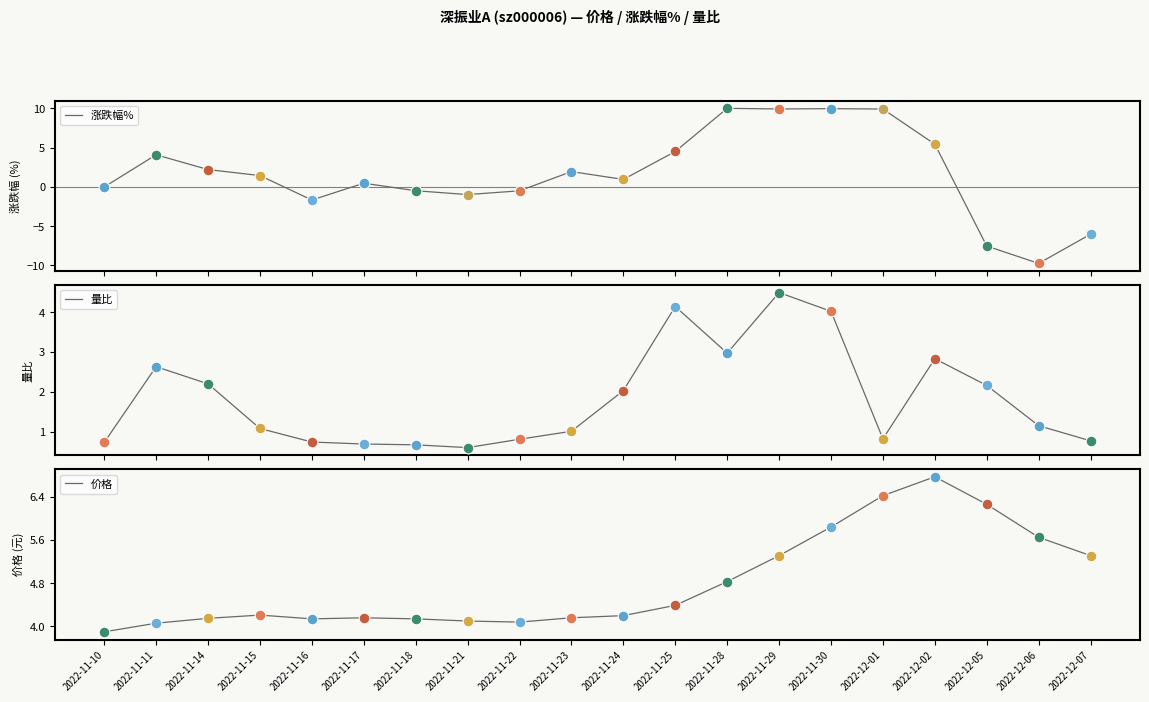

Is the value of 价格 at 2022-11-25 greater than the value of 量比 at 2022-12-05?

Yes